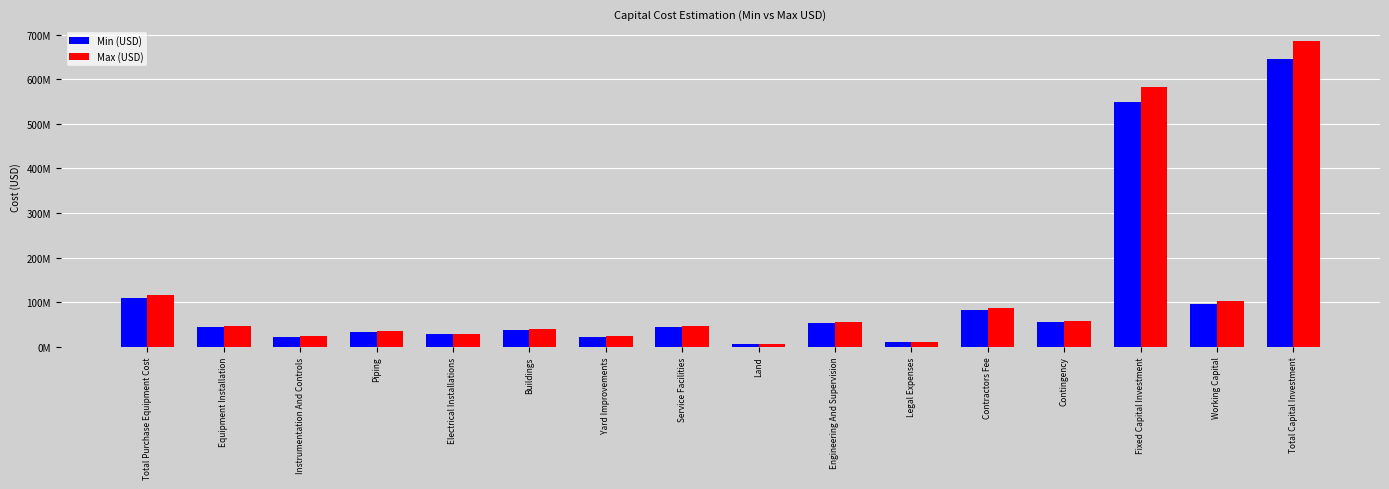

What are all the series names shown in the legend?

Min (USD), Max (USD)